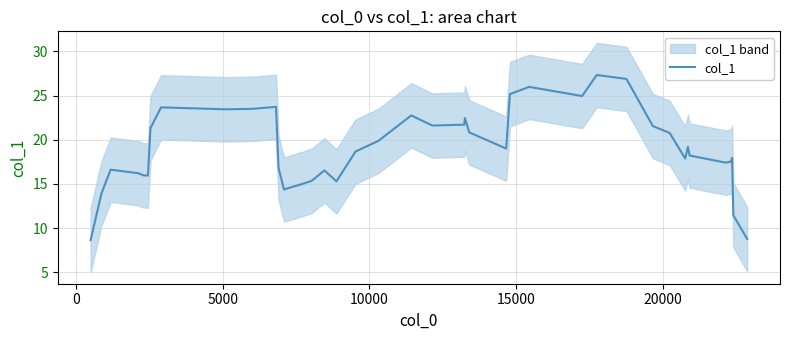

What is the minimum value for col_1?

8.6